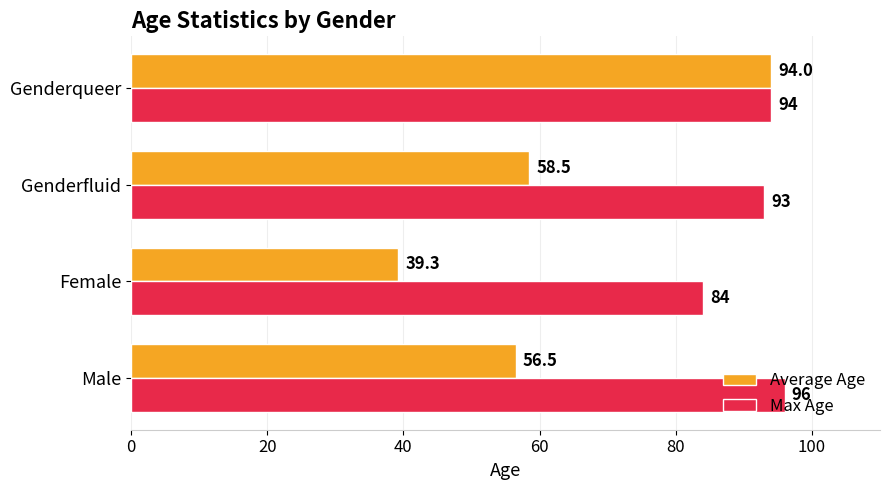

What is the lowest value of the Average Age series?

39.3